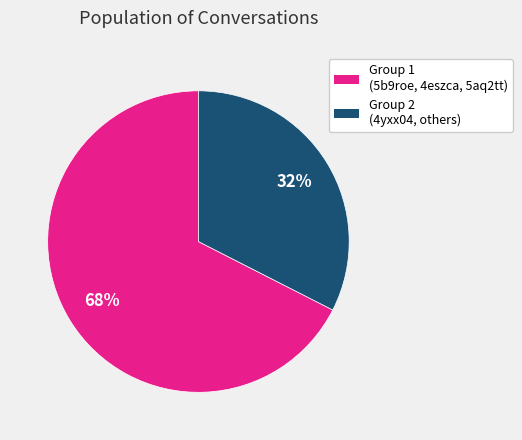

To the nearest percent, what is the average slice percentage?

50%